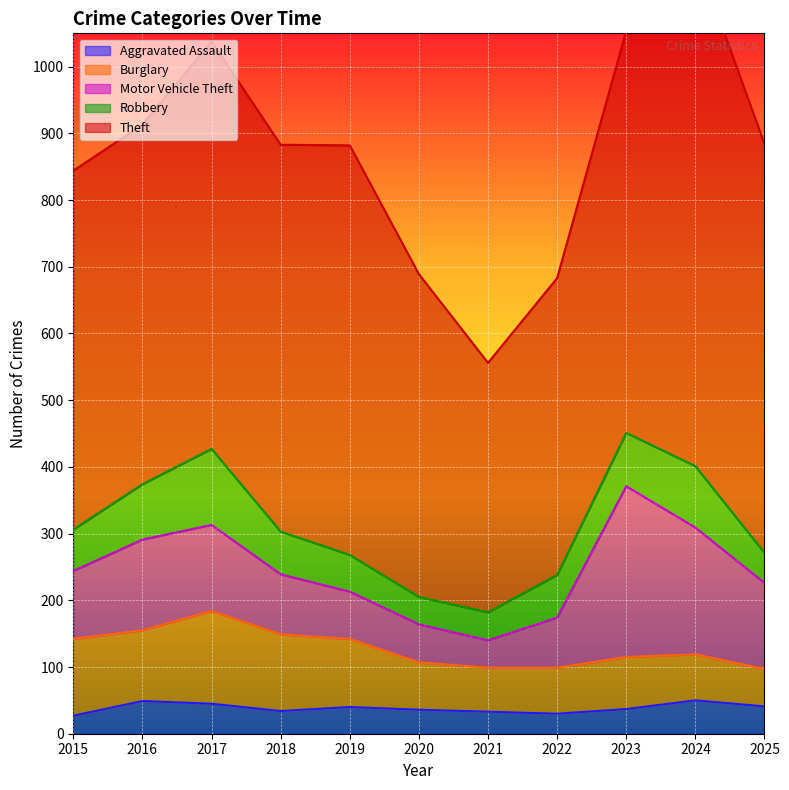

Is the value of Motor Vehicle Theft at 2020 greater than the value of Theft at 2019?

No